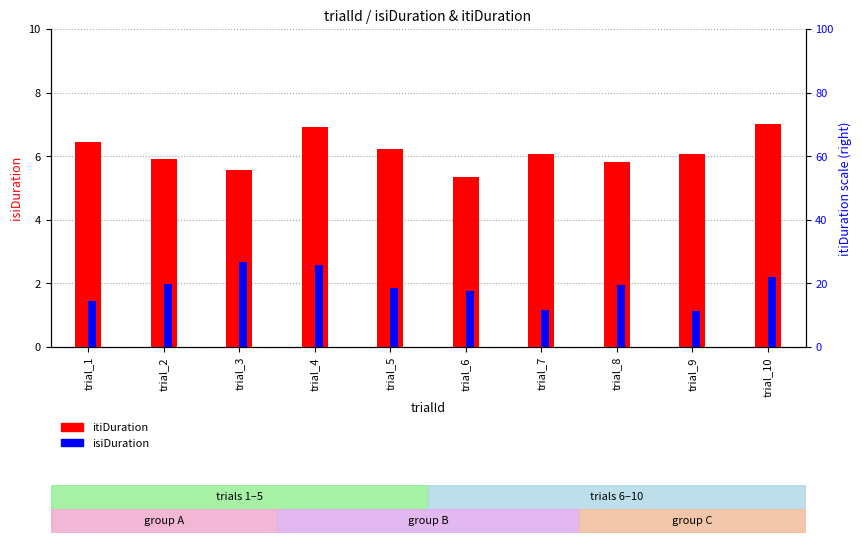

What is the difference between the second highest and second lowest values in the itiDuration series?

1.4